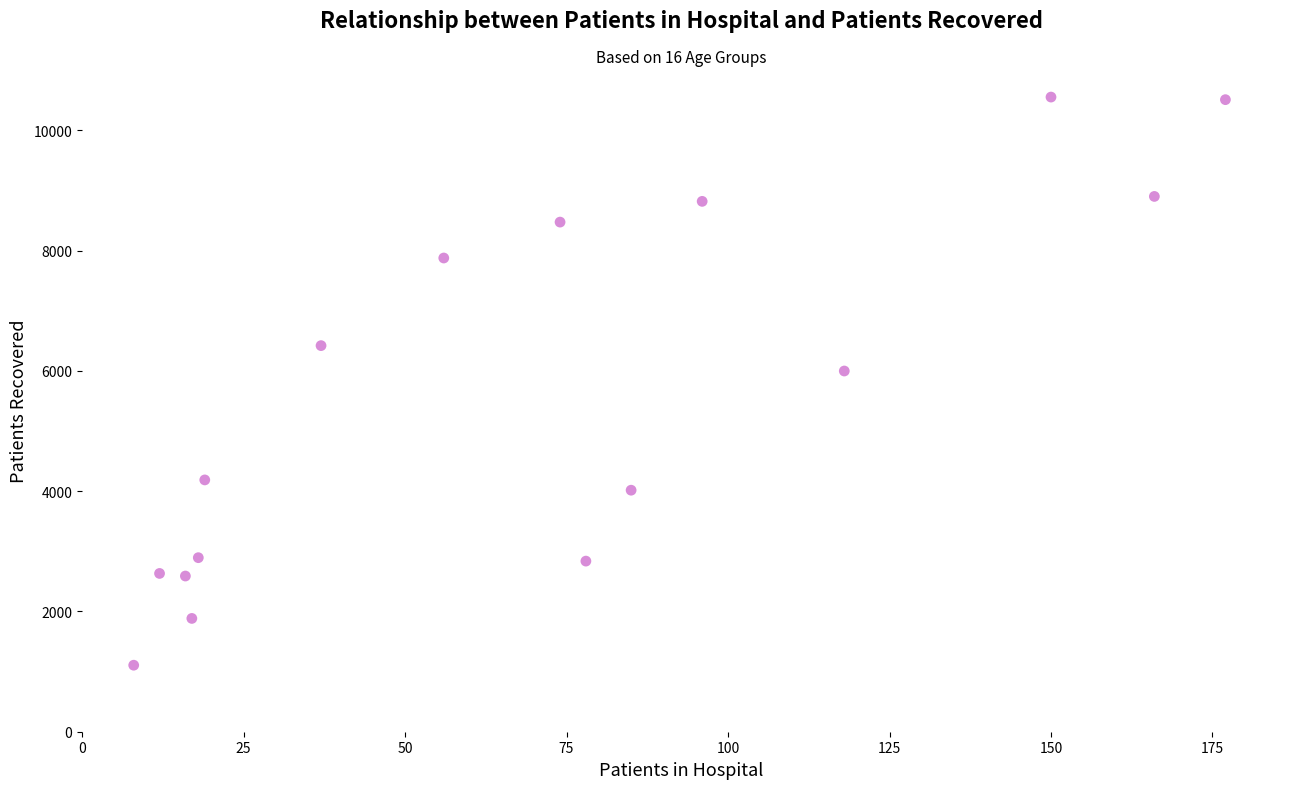

What is the range of X values (max minus min)?

169